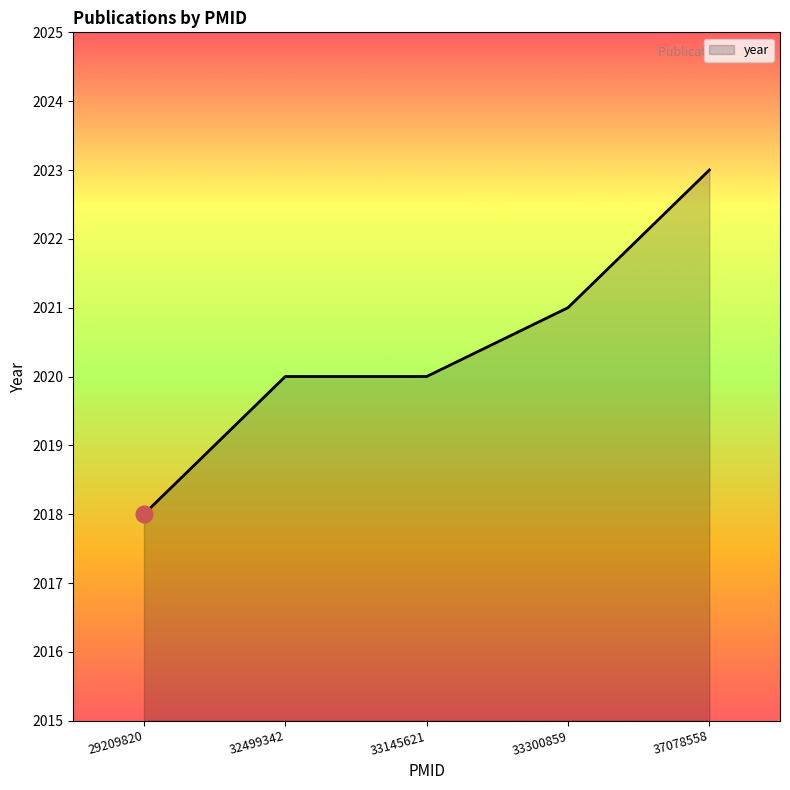

Between 37078558 and 33145621, which is larger?

37078558